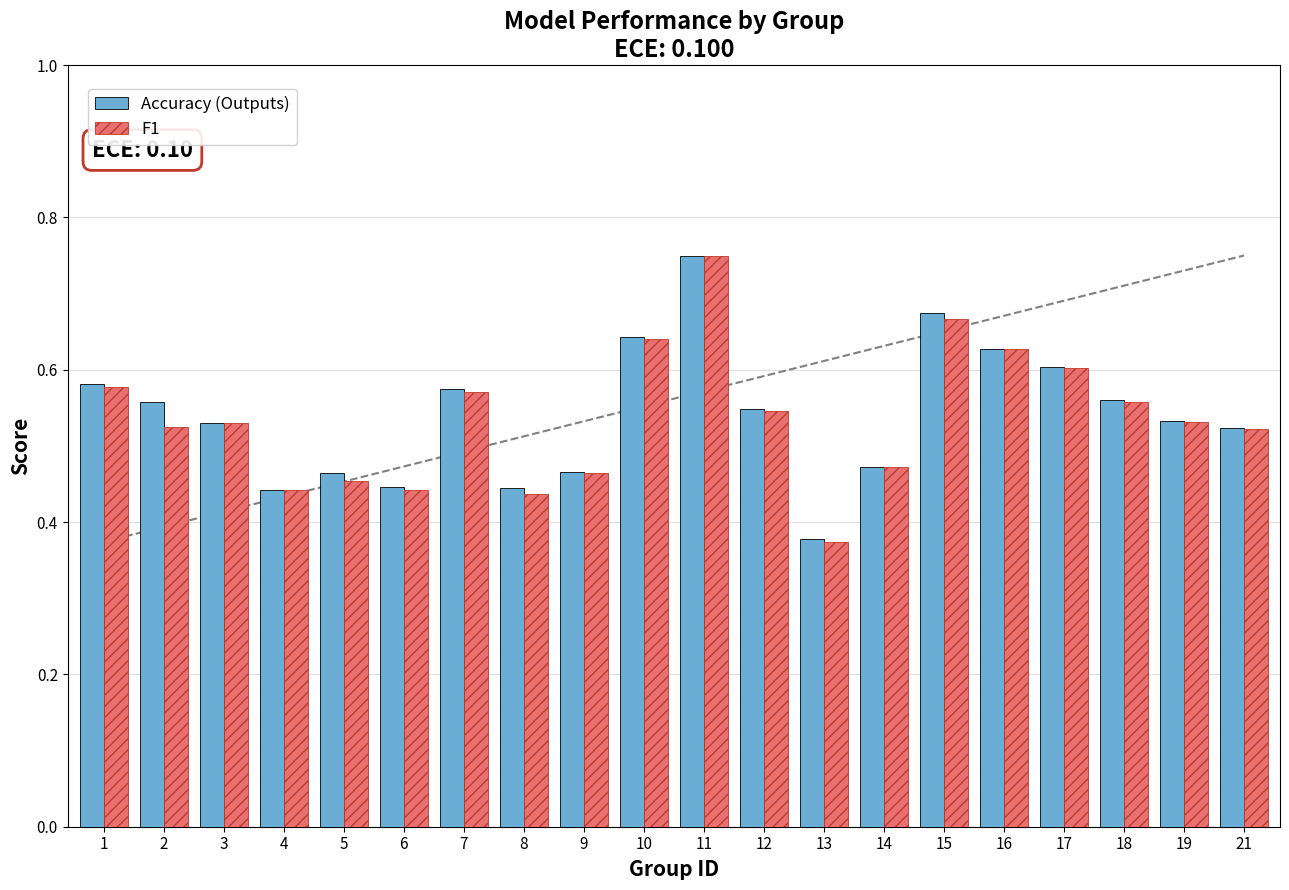

Is it true that F1 equals 0.3 at 14?

False